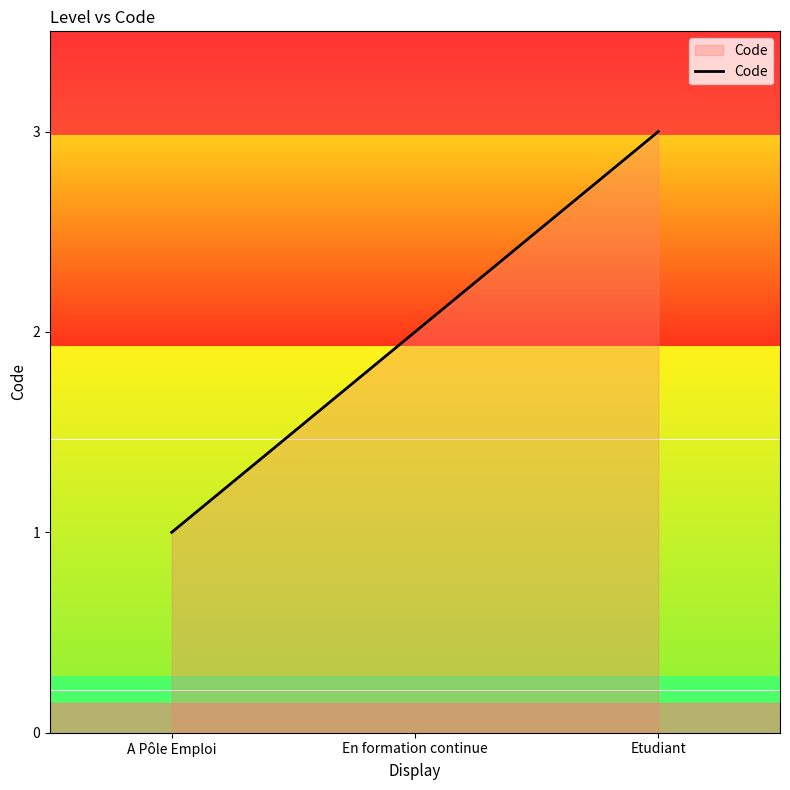

Rank the categories by value from highest to lowest.

Etudiant, En formation continue, A Pôle Emploi